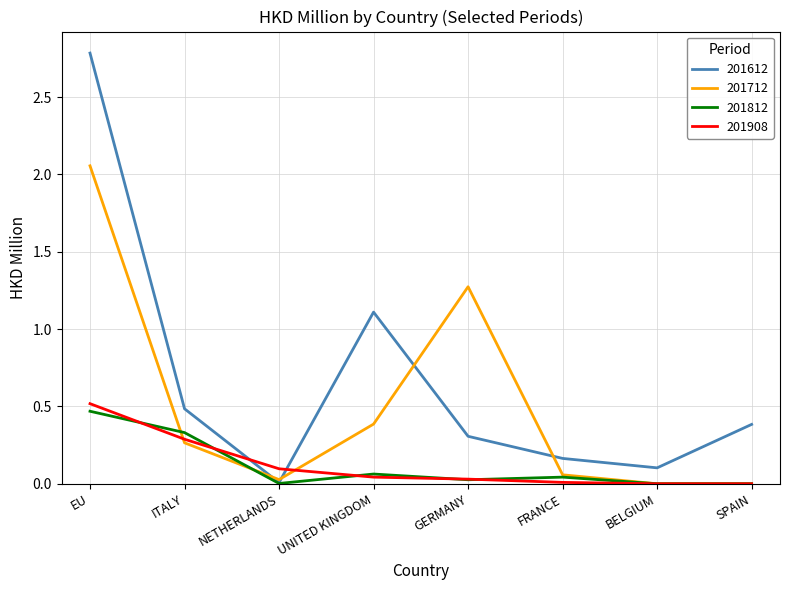

Which series has the largest range (max minus min)?

201612